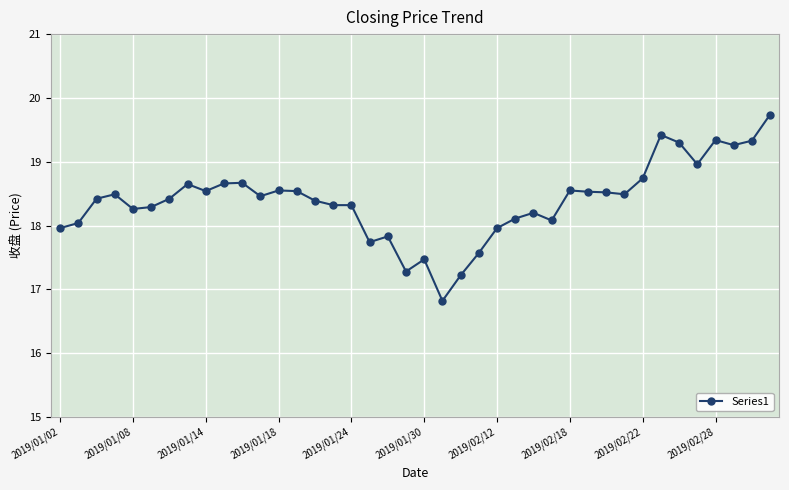

What is the smallest value displayed?

16.8